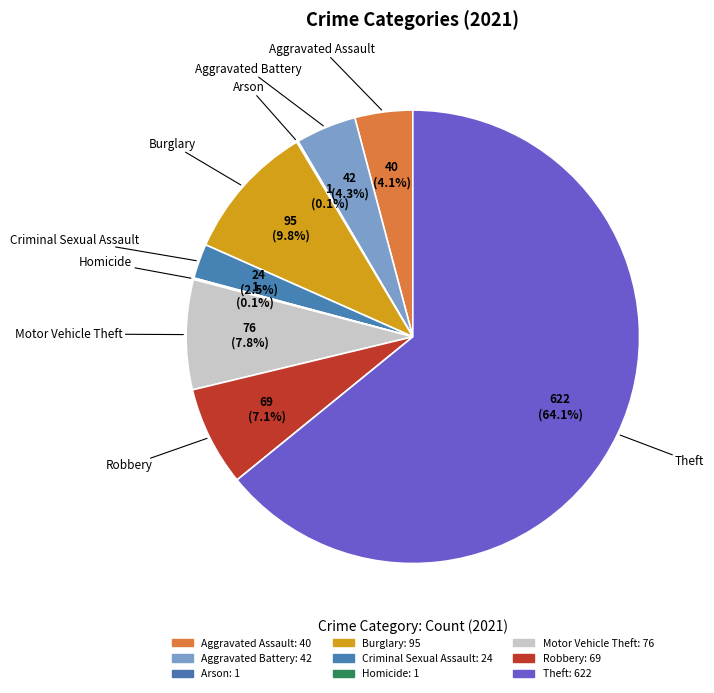

Do Criminal Sexual Assault and Homicide together represent more than half of the pie?

No